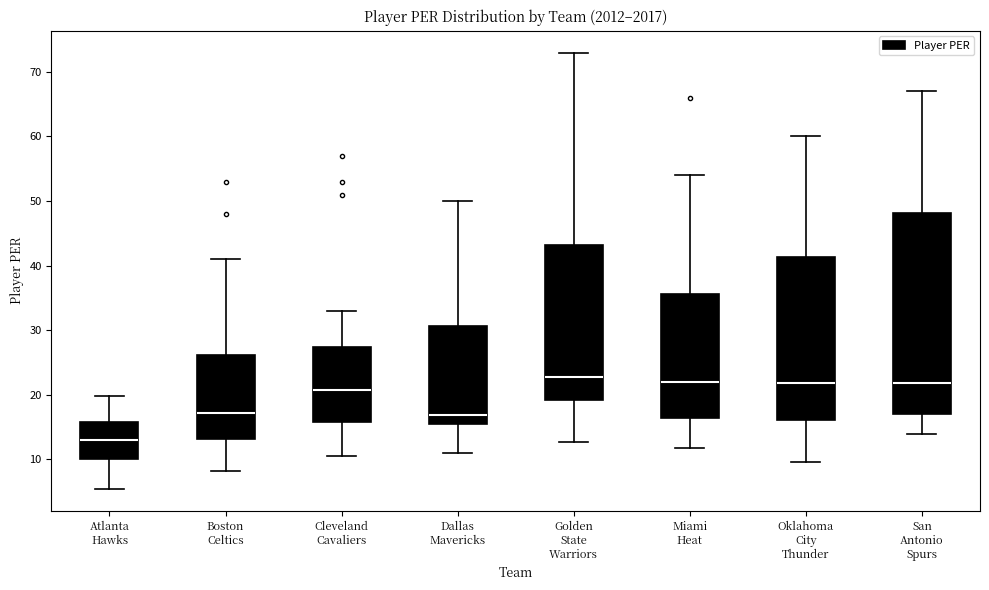

Which box has the lowest median line?

Atlanta Hawks